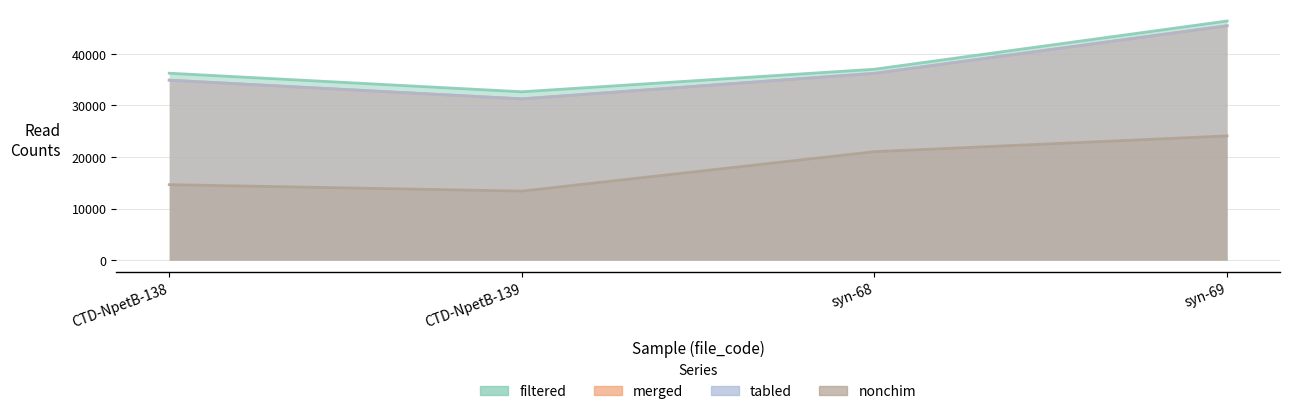

List the series in order of their peak value, highest first.

filtered, merged, tabled, nonchim